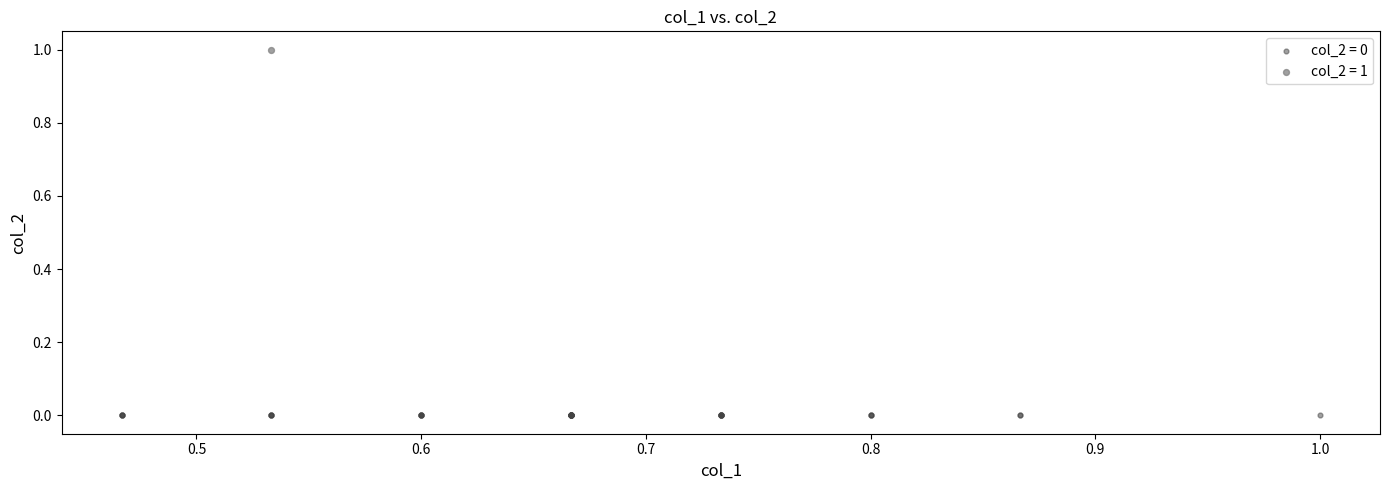

What are all the series names shown in the legend?

col_2 = 0, col_2 = 1